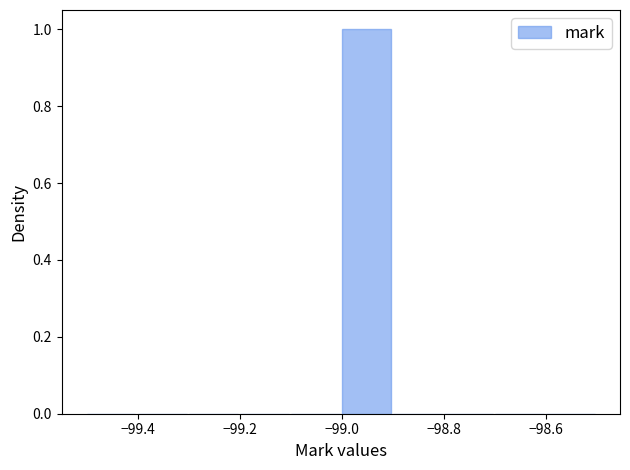

How tall is the bar that spans -99.0 to -98.9 on the x-axis? The values are not printed on the chart, so give them approximately, as read against the axis.

1